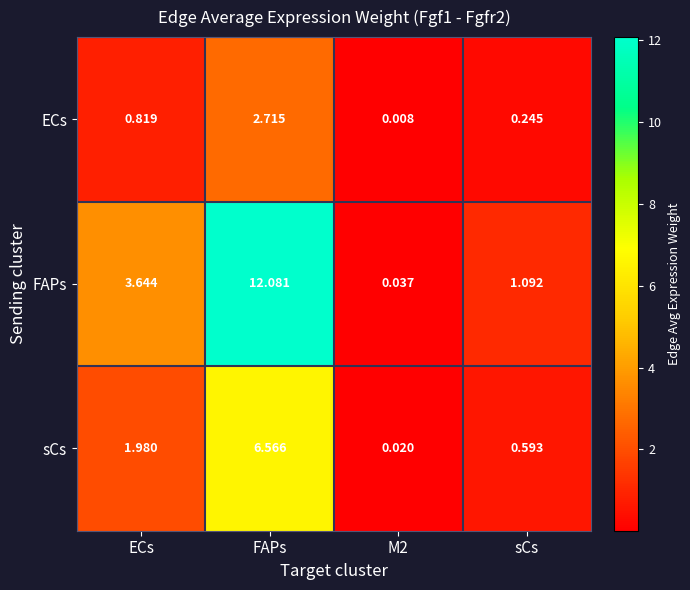

Between ECs and sCs, which series saw the biggest shift?

FAPs